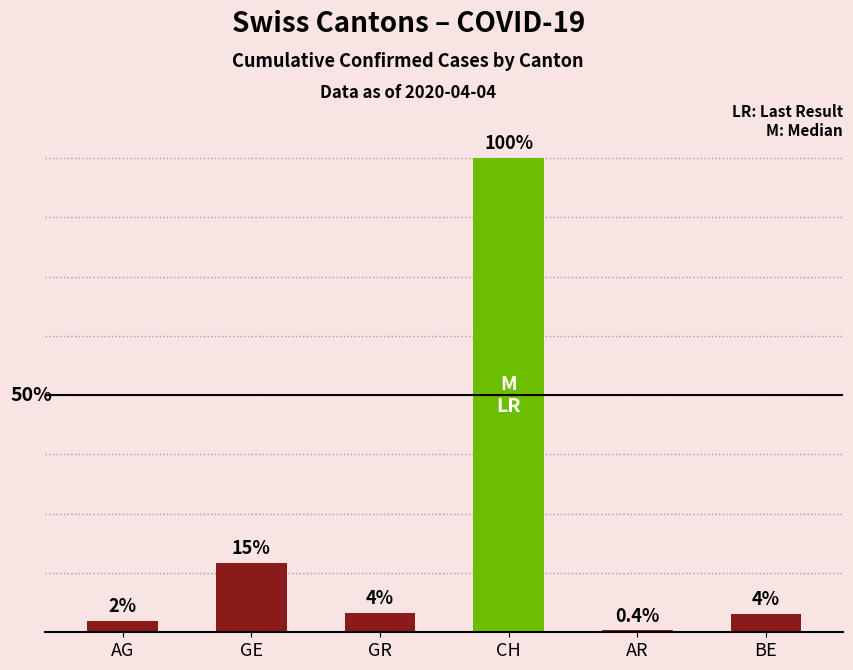

Which label corresponds to the smallest value in the chart?

AR